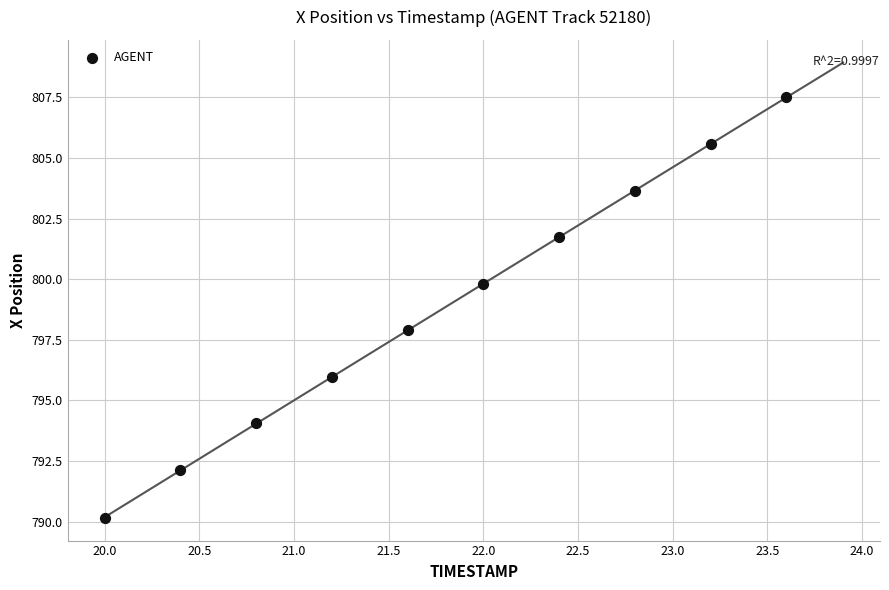

What is the average X value?

21.8